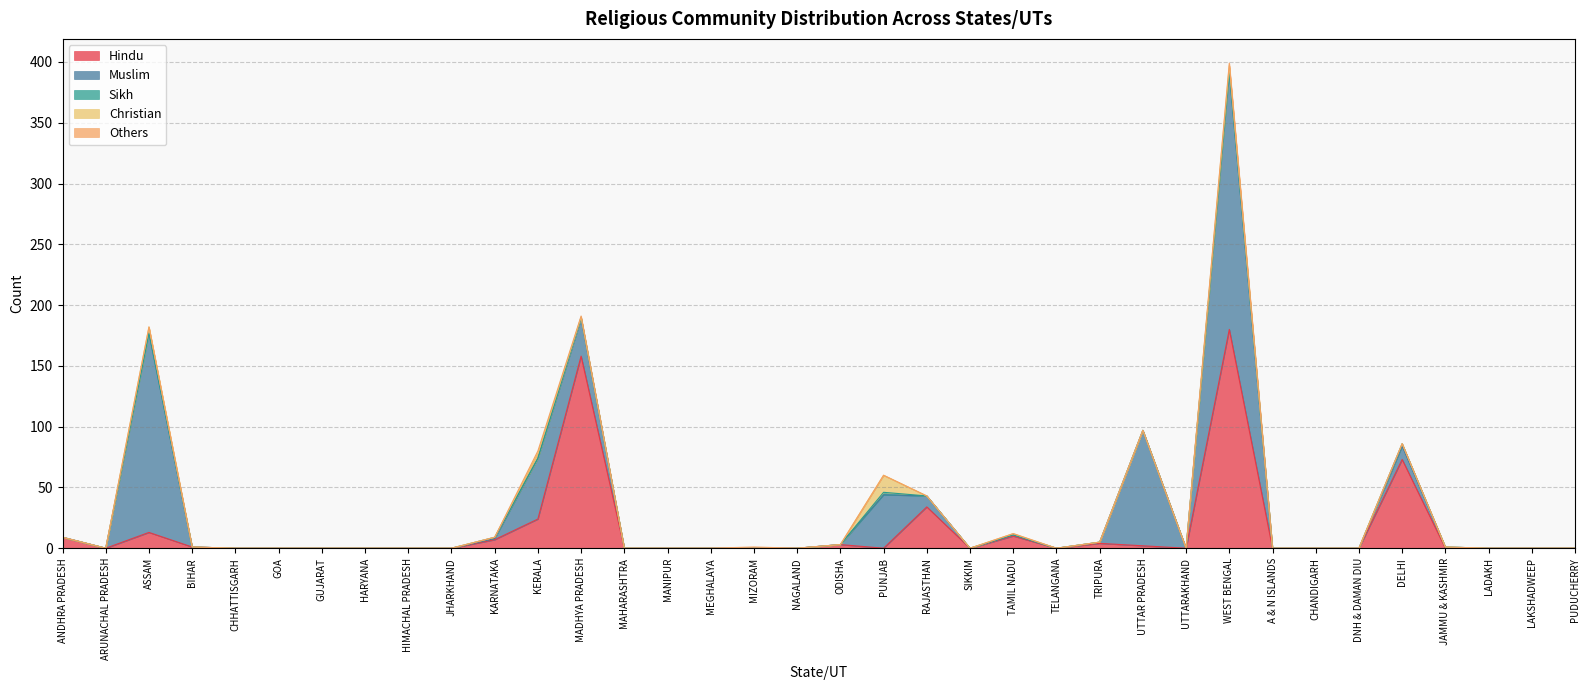

What are all the series names shown in the legend?

Hindu, Muslim, Sikh, Christian, Others